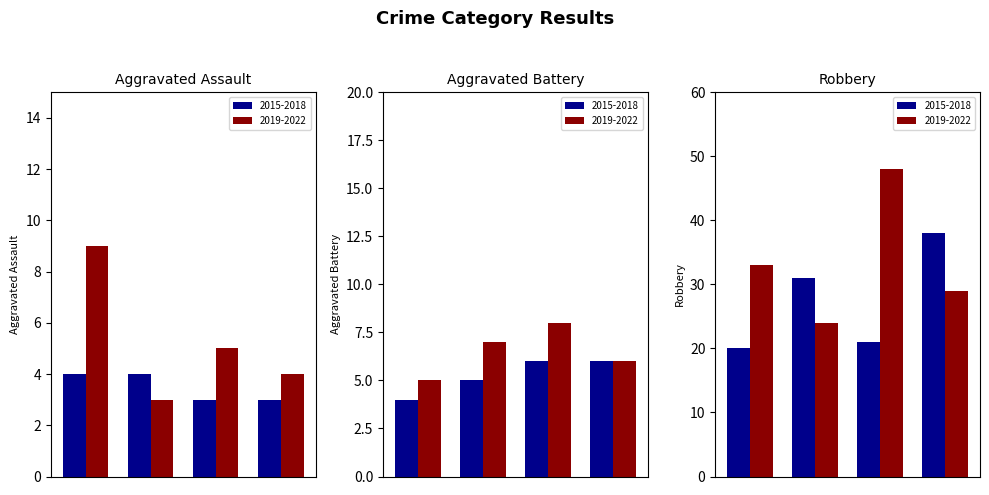

How many values in the Aggravated Battery series are below 6?

3